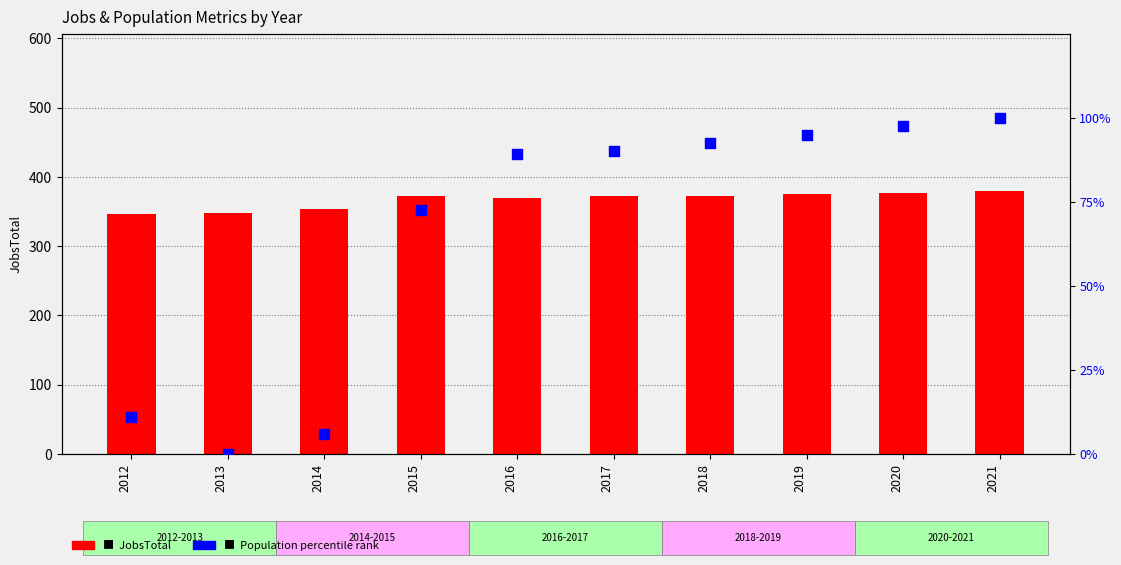

Which series reaches the minimum Y coordinate?

Population (percentile rank)